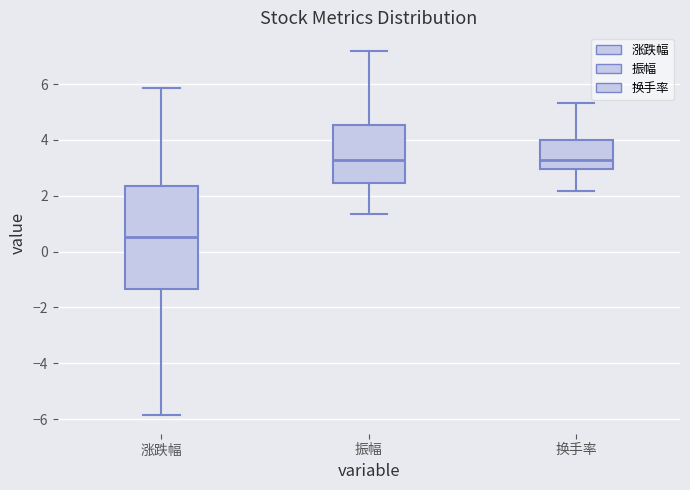

Reading left to right, read every box against the y-axis: the position of its median line, the range the box covers, and the ends of its whiskers. The values are not printed on the chart, so give them approximately, as read against the axis.

涨跌幅: median 0.6, box -1.4 to 2.4, whiskers -5.8 to 5.8
振幅: median 3.2, box 2.4 to 4.6, whiskers 1.4 to 7.2
换手率: median 3.2, box 3.0 to 4.0, whiskers 2.2 to 5.4